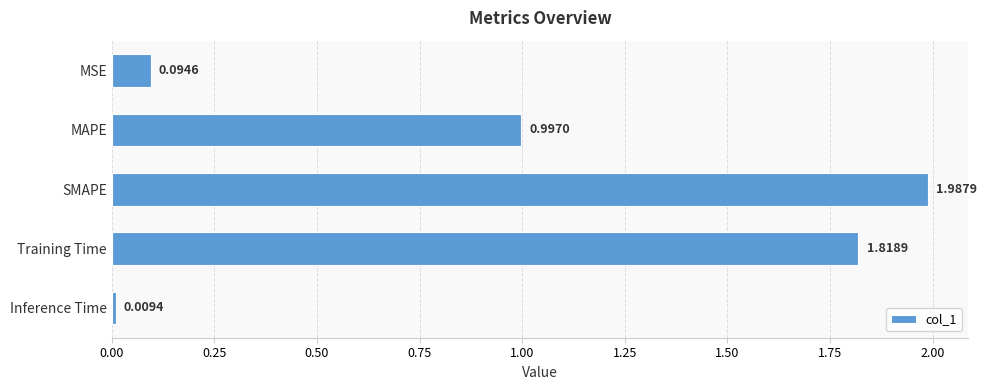

Where is the data nearest to the value 0?

Inference Time